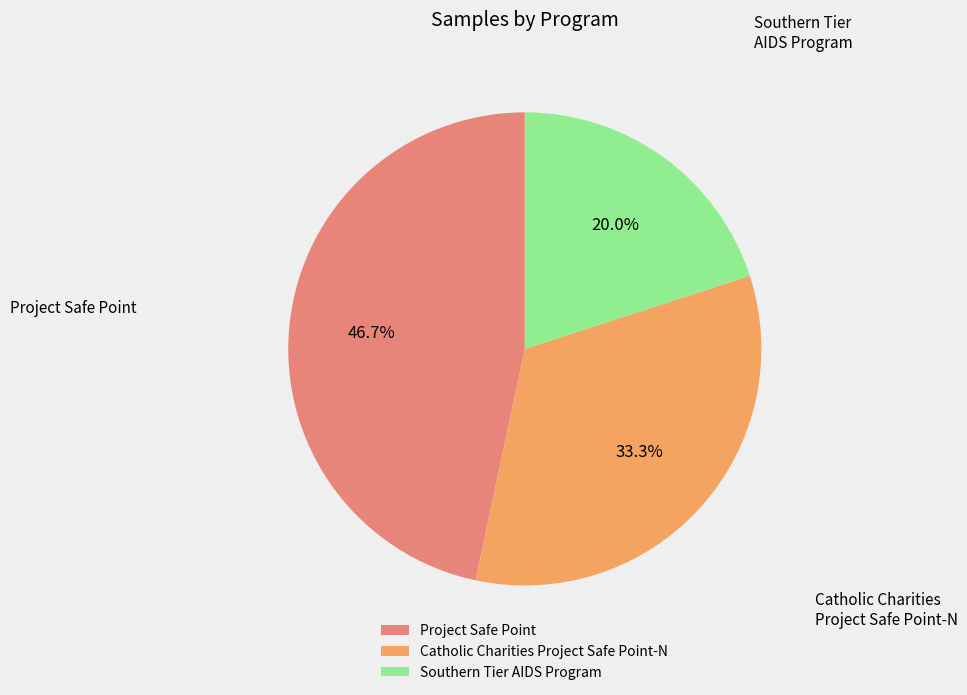

Does Southern Tier AIDS Program represent more than half of the total?

No